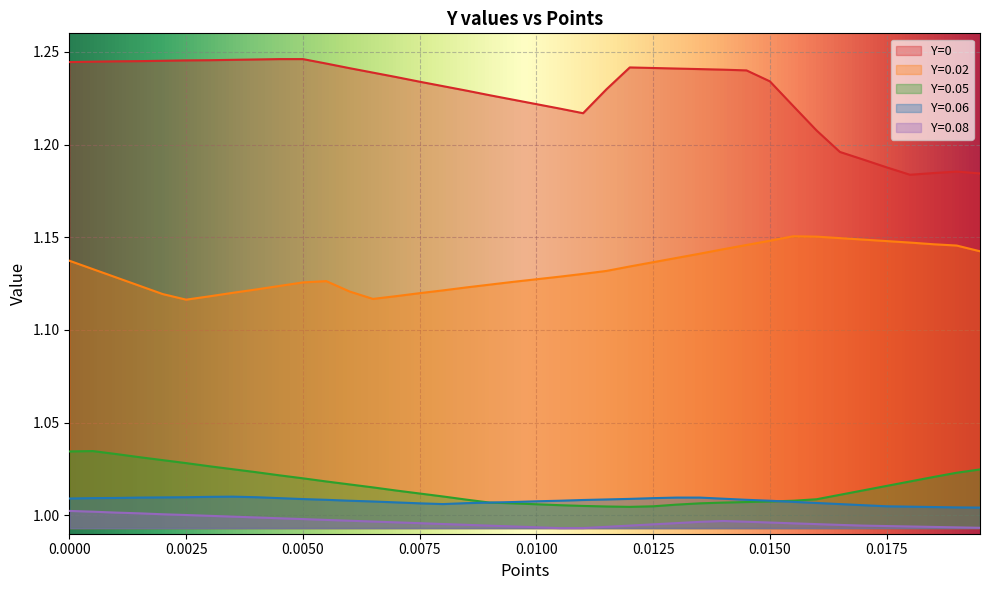

Which series has the largest range (max minus min)?

Y=0